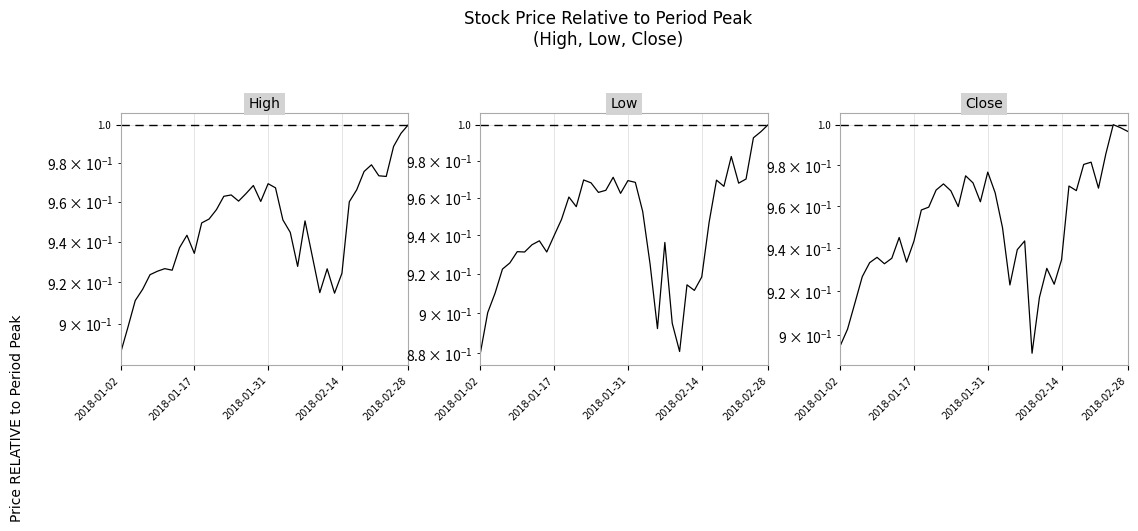

Reading right to left, transcribe all the data shown in this chart.

High: 1.0	1.0	1.0	1.0	1.0	1.0	1.0	1.0	1.0	0.9	0.9	0.9	0.9	0.9	1.0	0.9	0.9	1.0	1.0	1.0	1.0	1.0	1.0	1.0	1.0	1.0	1.0	1.0	0.9	0.9	0.9	0.9	0.9	0.9	0.9	0.9	0.9	0.9	0.9	0.9
Low: 1.0	1.0	1.0	1.0	1.0	1.0	1.0	1.0	0.9	0.9	0.9	0.9	0.9	0.9	0.9	0.9	0.9	1.0	1.0	1.0	1.0	1.0	1.0	1.0	1.0	1.0	1.0	1.0	0.9	0.9	0.9	0.9	0.9	0.9	0.9	0.9	0.9	0.9	0.9	0.9
Close: 1.0	1.0	1.0	1.0	1.0	1.0	1.0	1.0	1.0	0.9	0.9	0.9	0.9	0.9	0.9	0.9	0.9	0.9	1.0	1.0	1.0	1.0	1.0	1.0	1.0	1.0	1.0	1.0	1.0	0.9	0.9	0.9	0.9	0.9	0.9	0.9	0.9	0.9	0.9	0.9